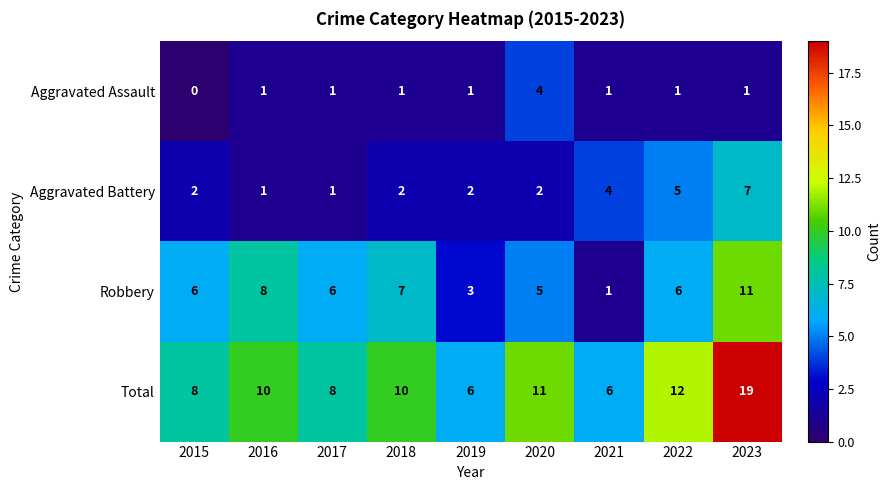

At which category is the sum across all series the highest?

2023